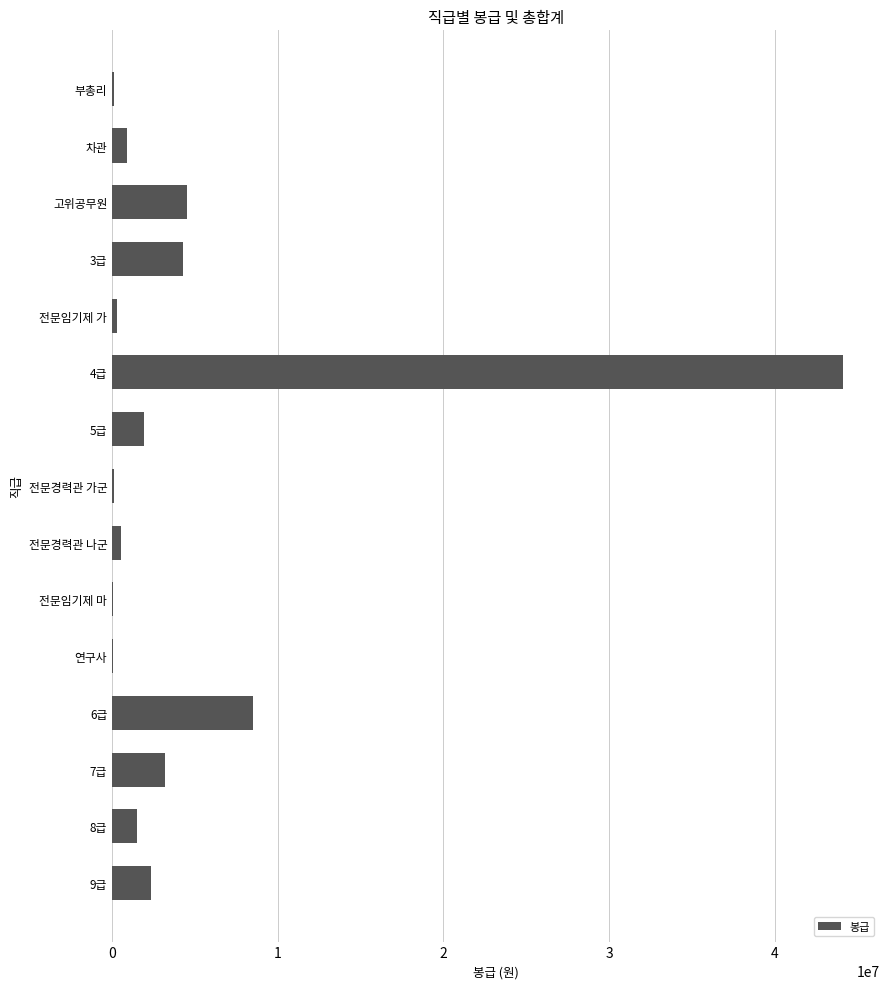

What is the maximum value shown in the chart?

44144933